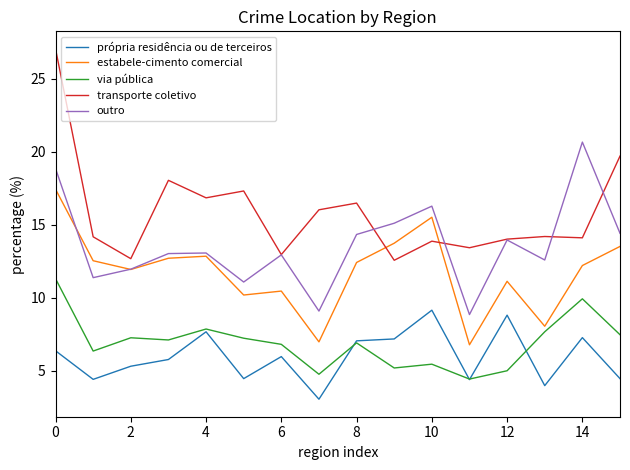

Which series has the largest total across all categories?

transporte coletivo